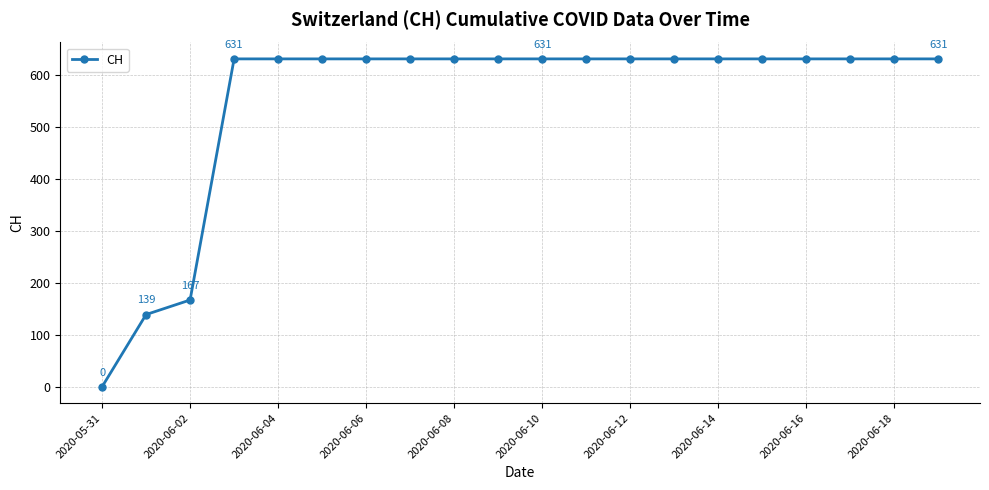

What is the maximum value shown in the chart?

631